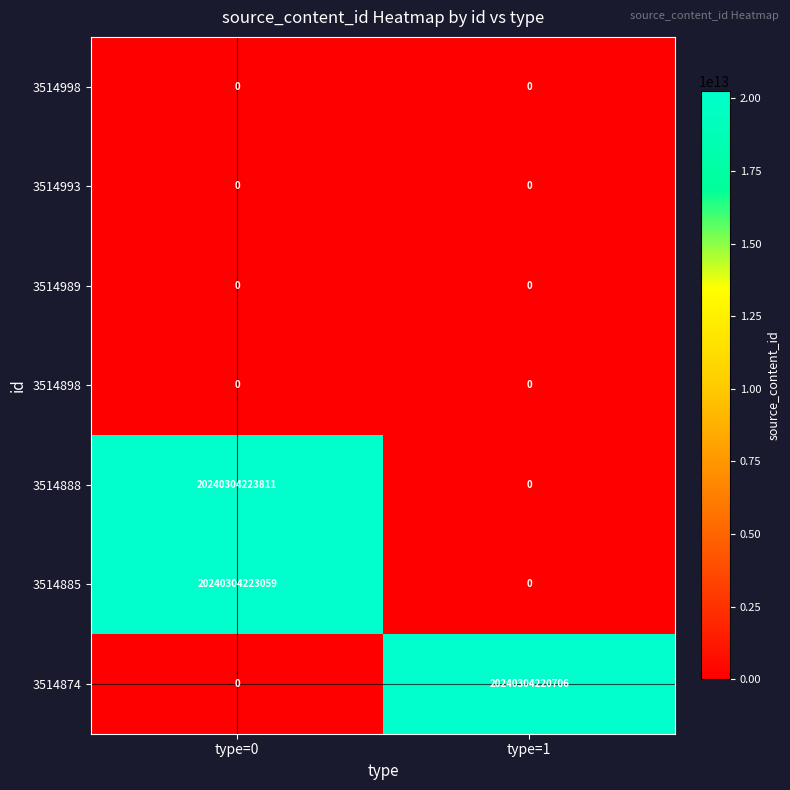

At which category does the chart reach its peak across all series?

type=0